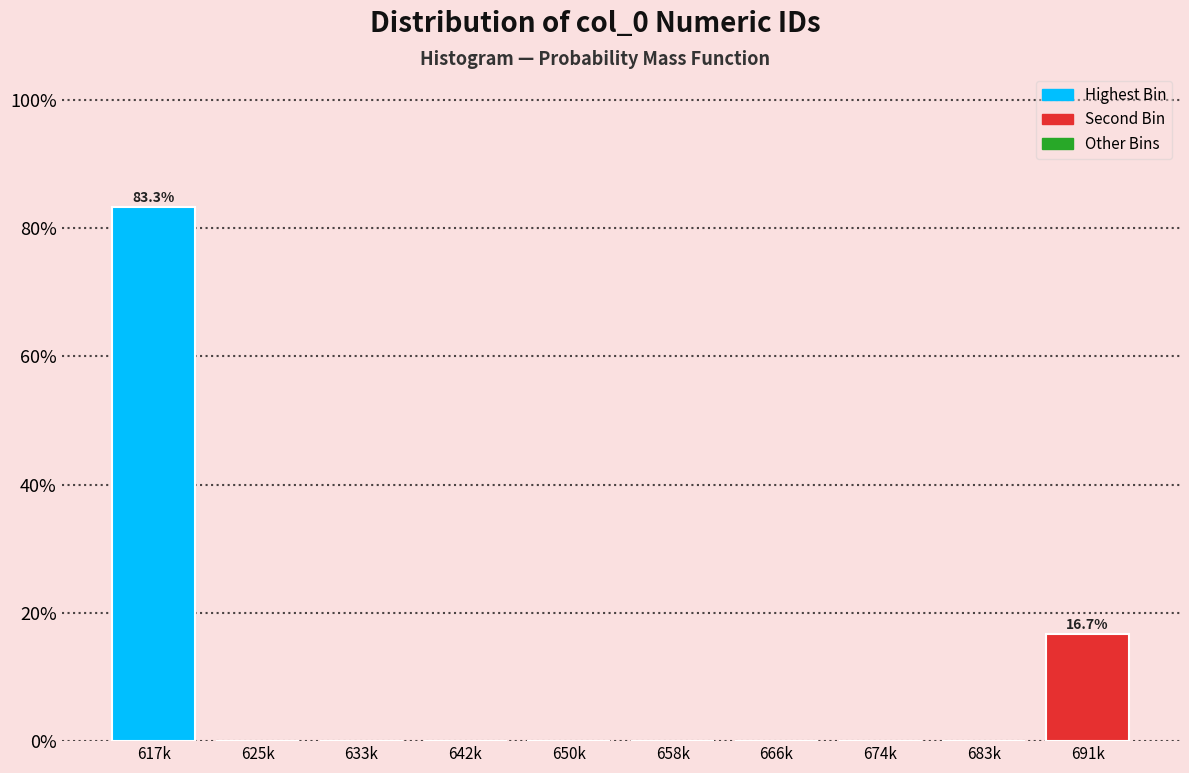

Reading left to right, transcribe all the data shown in this chart.

617k=83.3	625k=0.0	633k=0.0	642k=0.0	650k=0.0	658k=0.0	666k=0.0	674k=0.0	683k=0.0	691k=16.7